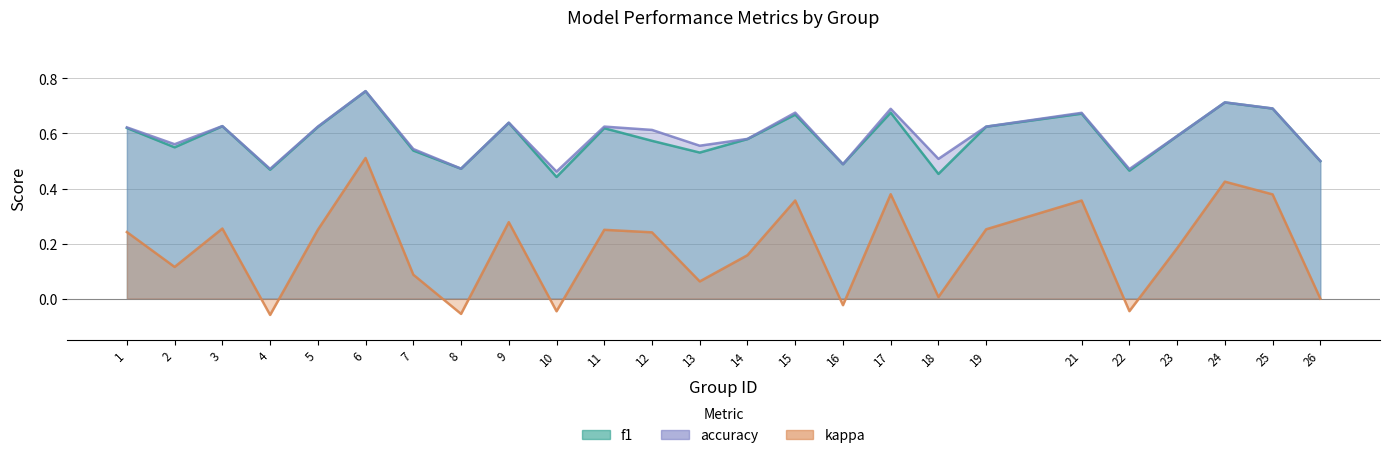

True or false: accuracy has a value of 1.0 at 5.

False